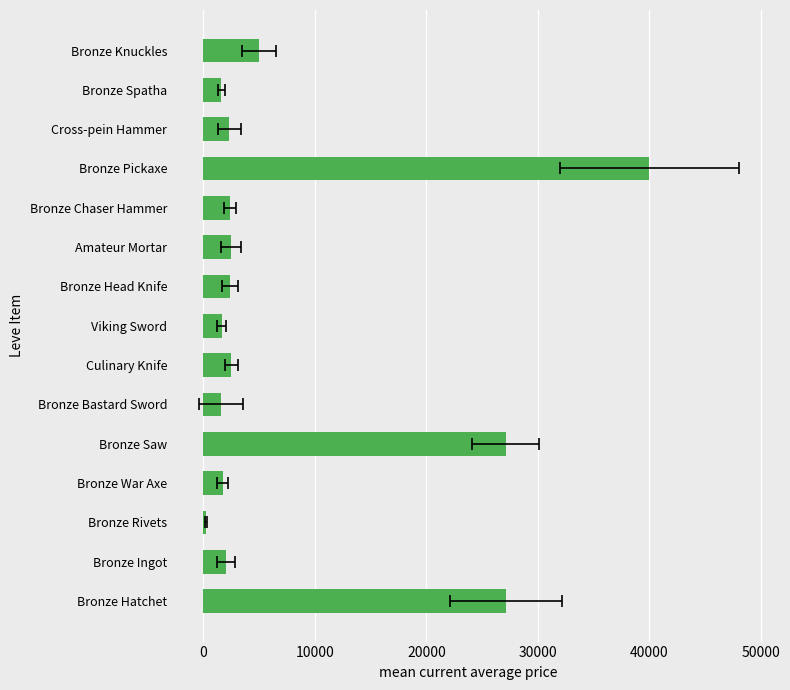

What is the difference between the maximum and minimum values?

39737.5